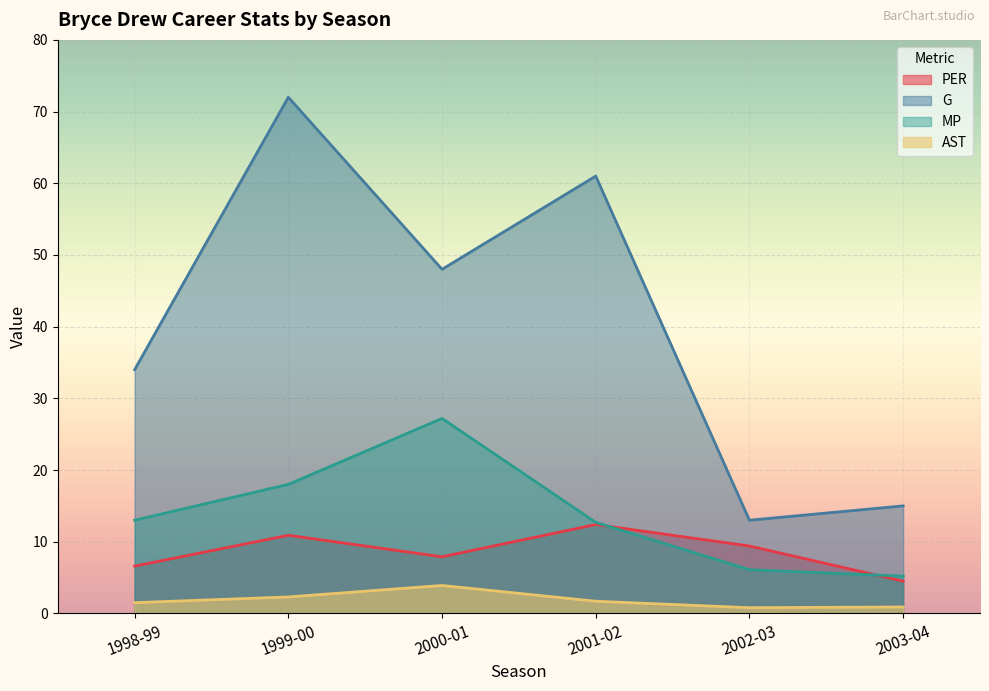

Which series has the largest total across all categories?

G